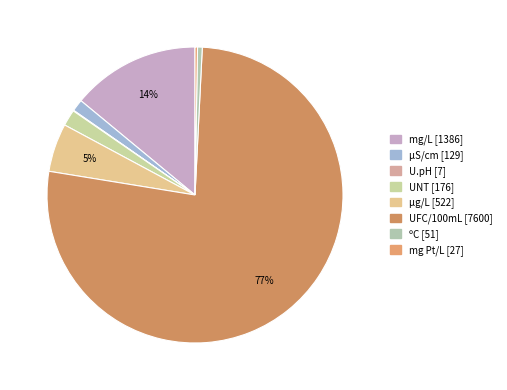

Approximately how many times larger is the value at ºC compared to mg Pt/L?

1.9